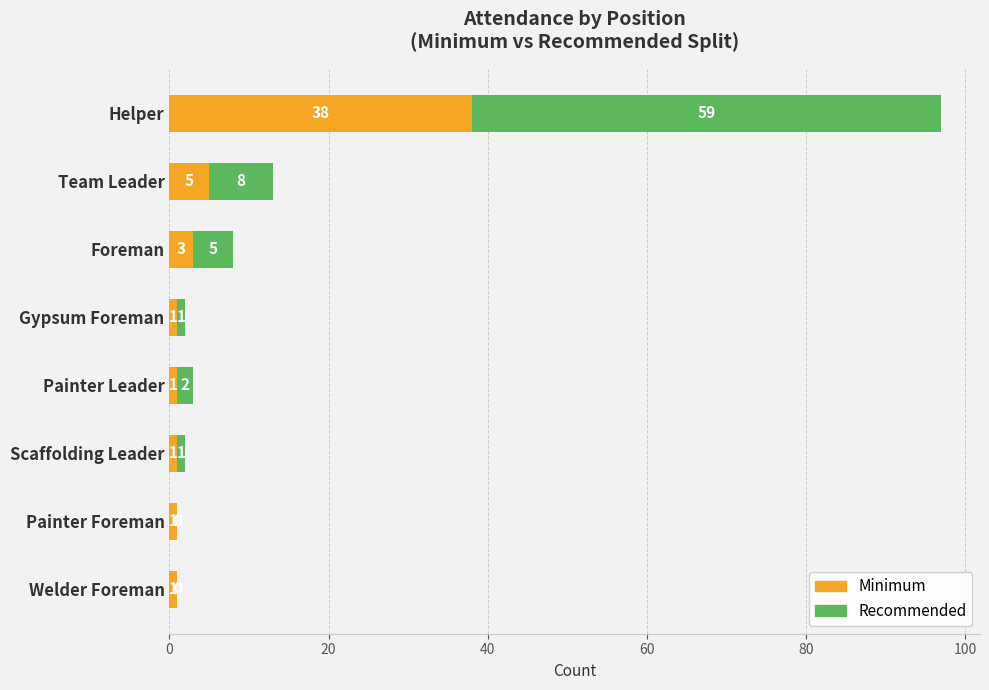

At which category is the sum across all series the highest?

Helper